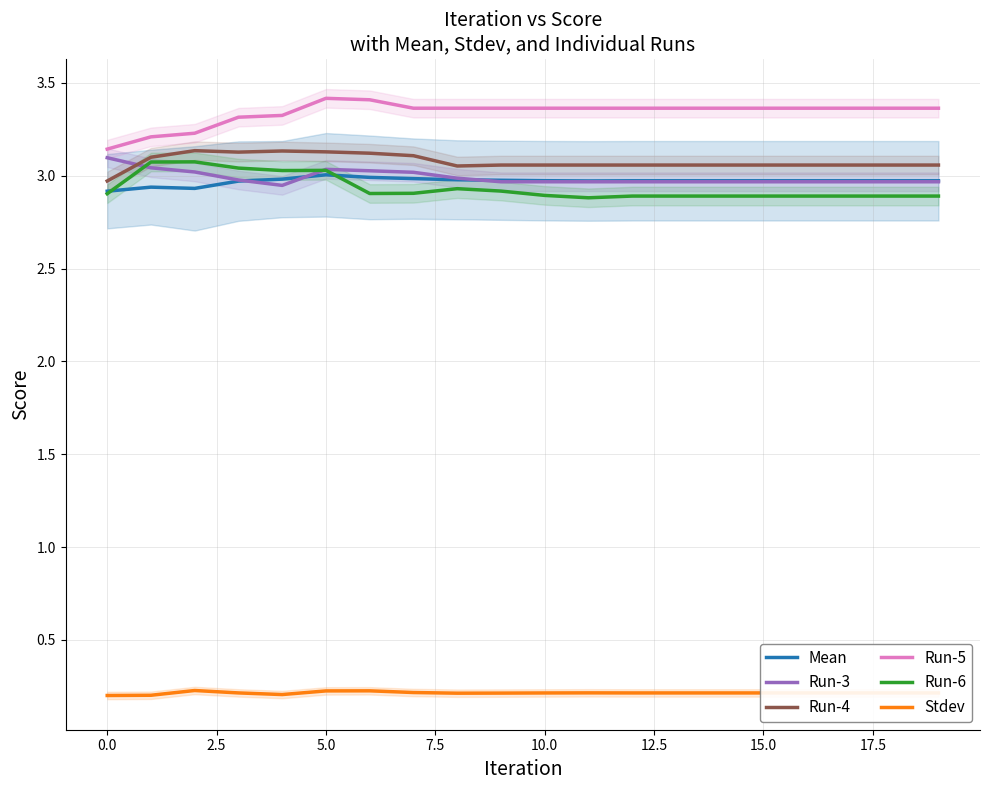

What is the average value of the Run-4 series?

3.1